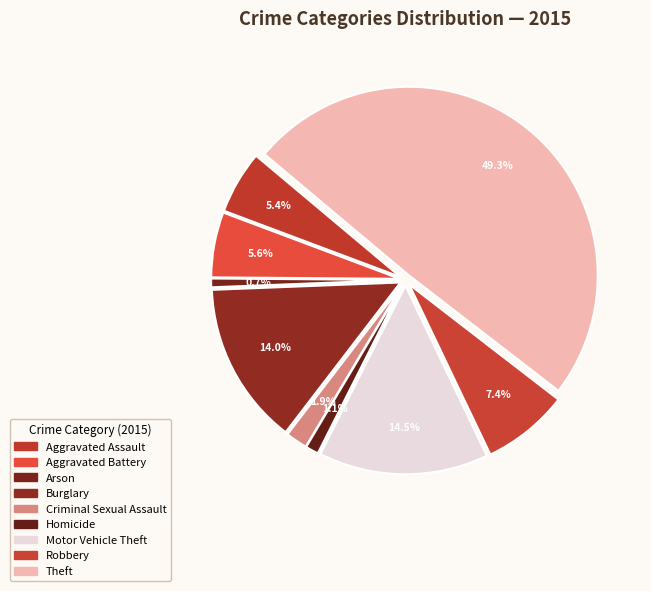

Does Aggravated Assault account for over 50% of the chart?

No